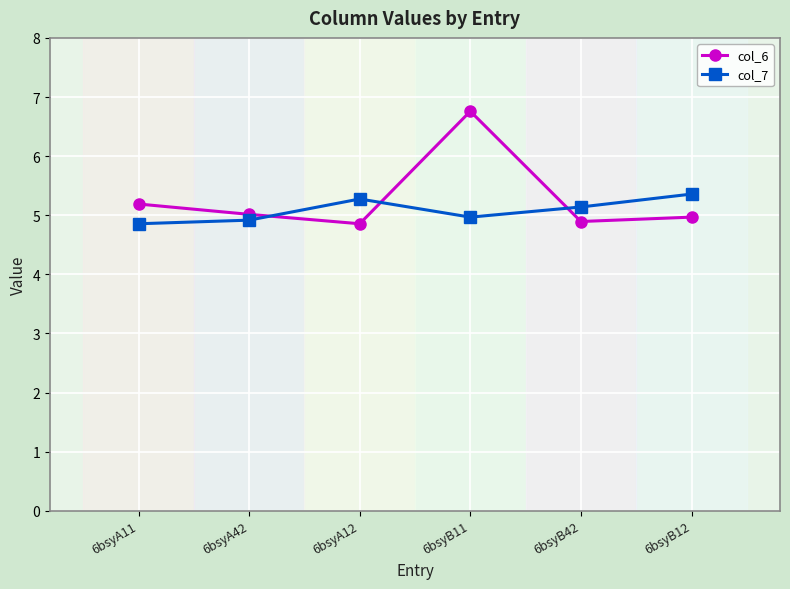

What value does the col_7 series have at 6bsyA11?

4.9